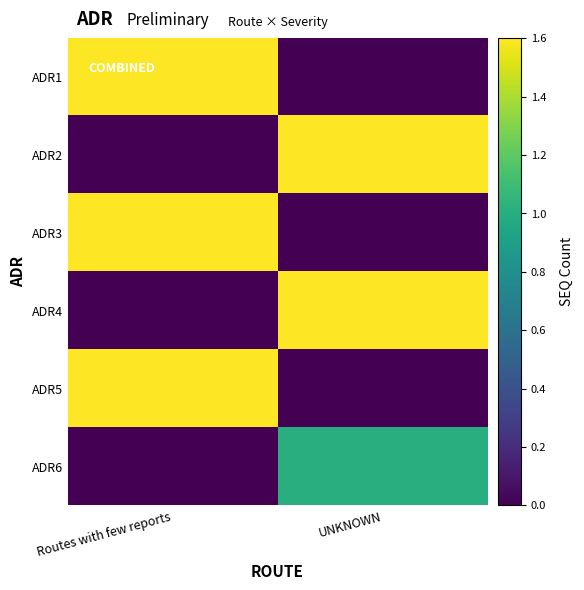

List the series in order of their peak value, lowest first.

ADR6, ADR1, ADR2, ADR3, ADR4, ADR5